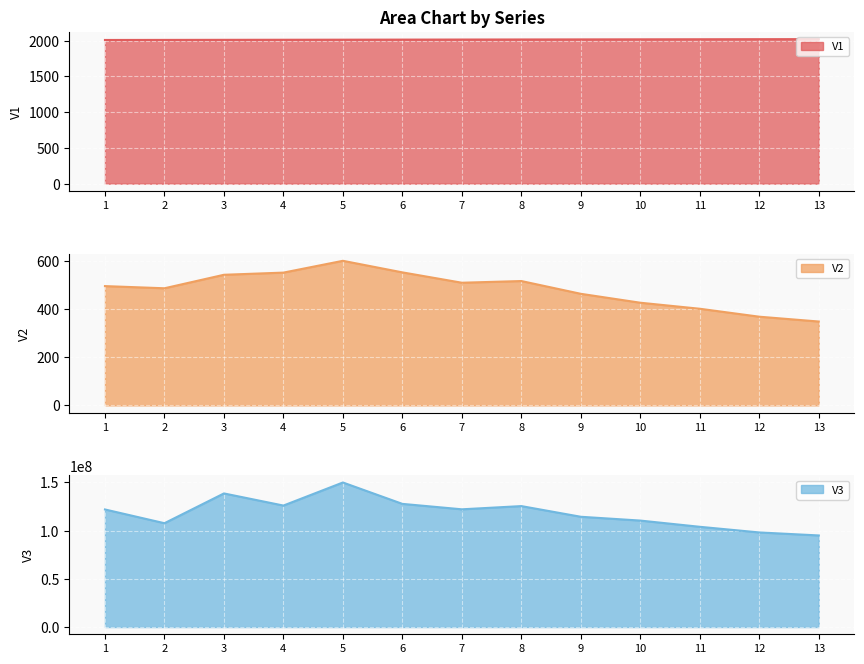

List the labels in order of V2 line value, largest first.

5, 6, 4, 3, 8, 7, 1, 2, 9, 10, 11, 12, 13